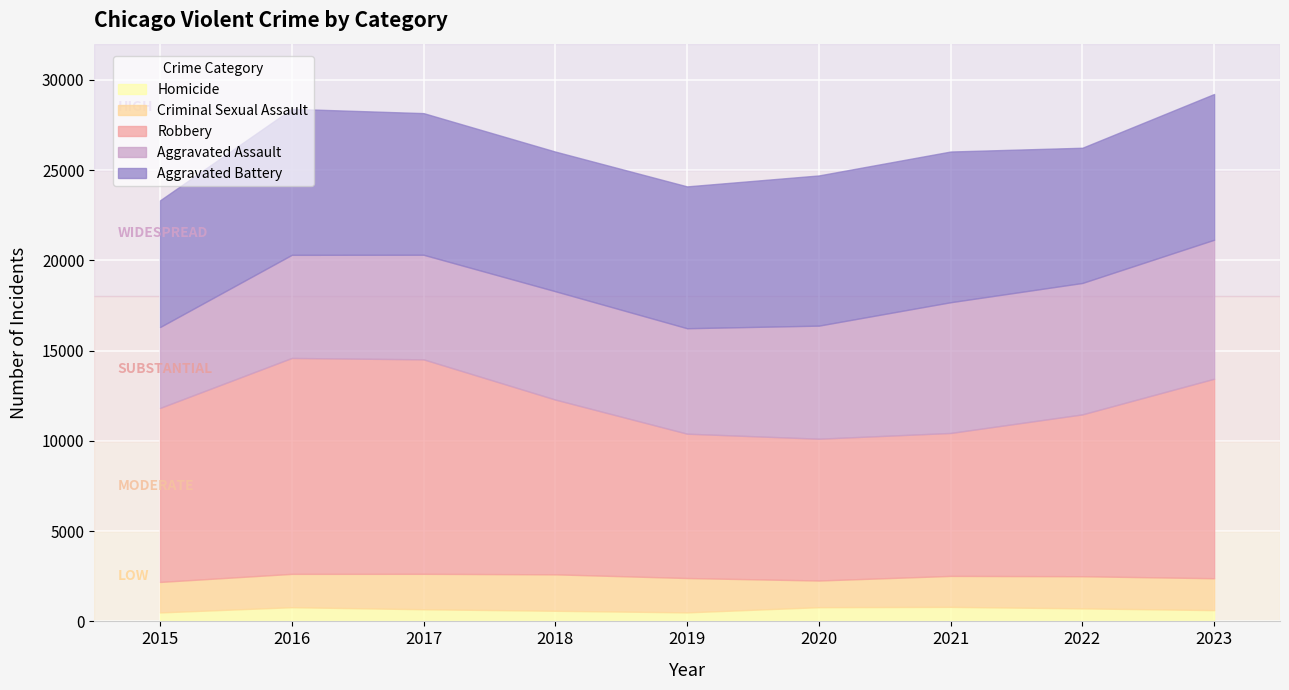

What is the total value across all series at 2016?

28390